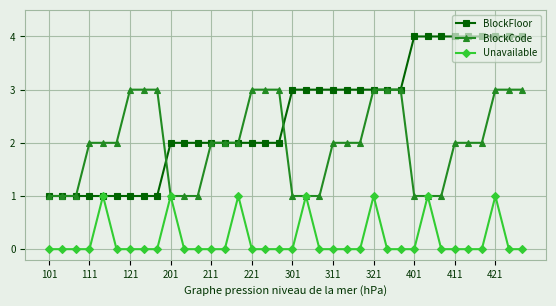

Which series has the widest spread of values?

BlockFloor